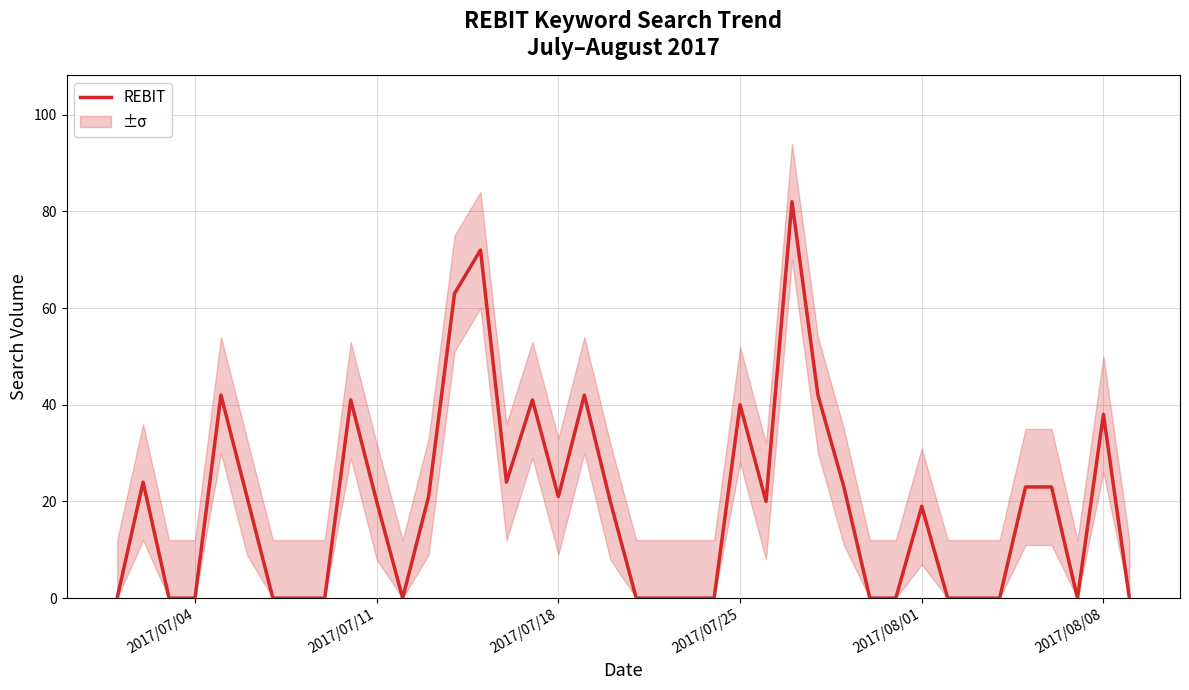

Reading left to right, what are all the values shown in this chart?

0	24	0	0	42	21	0	0	0	41	20	0	21	63	72	24	41	21	42	20	0	0	0	0	40	20	82	42	23	0	0	19	0	0	0	23	23	0	38	0